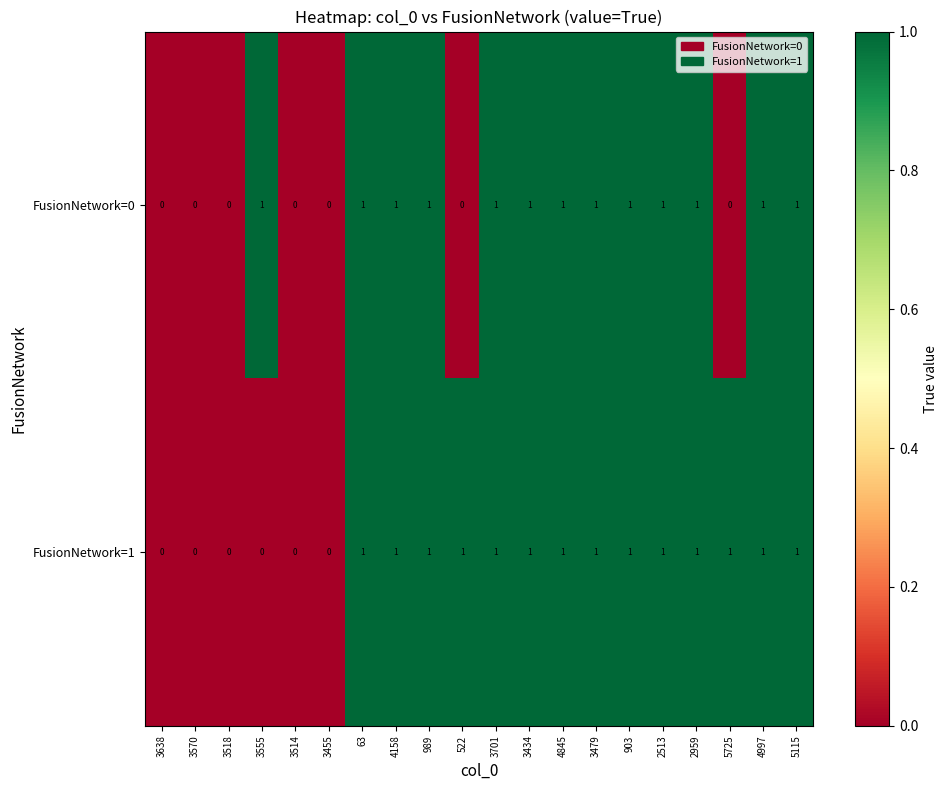

What is the sum of all FusionNetwork=1 values?

14